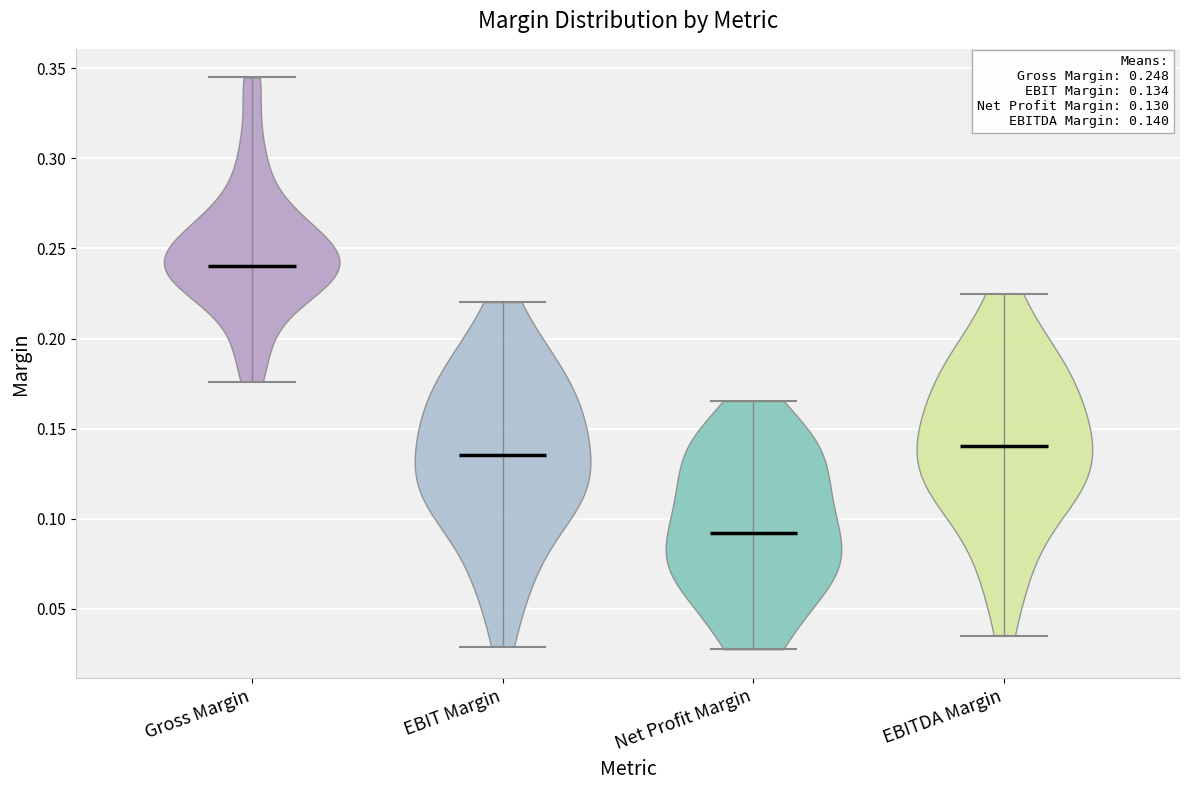

Which violin has the lowest median line?

Net Profit Margin